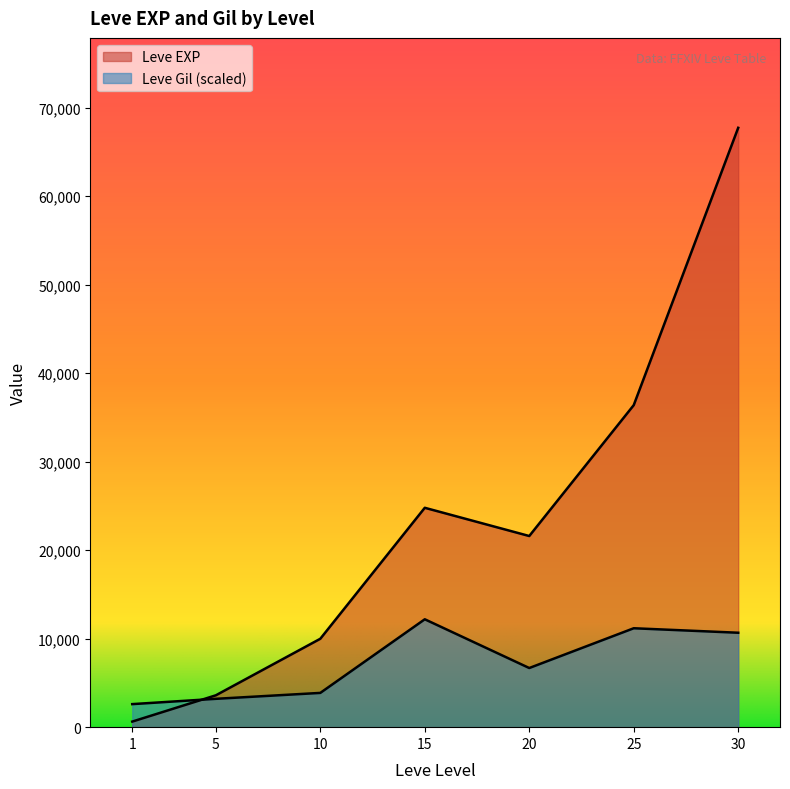

What is the sum of the Leve EXP values at 10 and 30?

77720.0